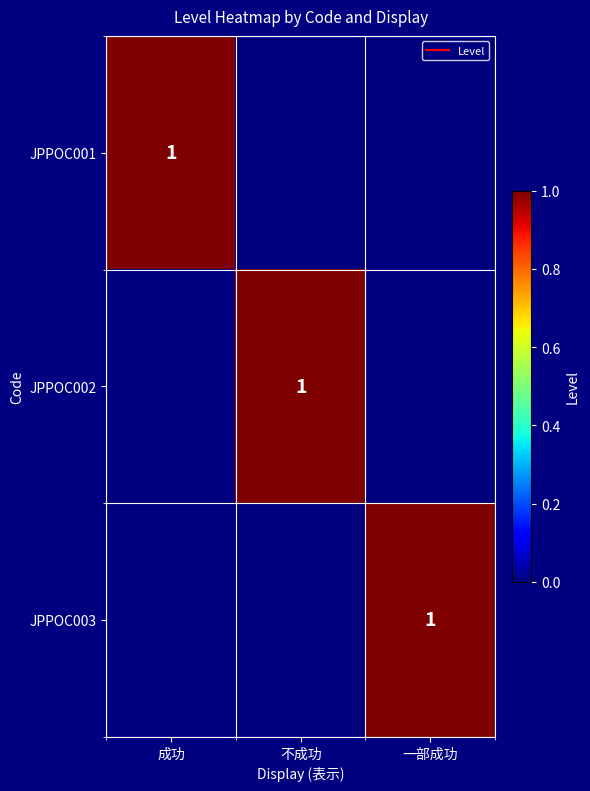

Which series has the largest total across all categories?

JPPOC001